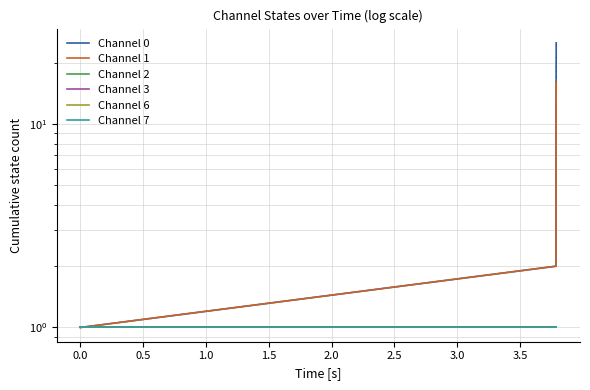

What is the maximum value shown in the chart?

25